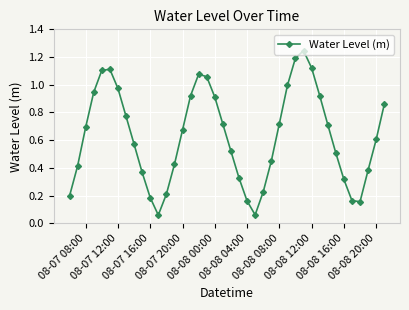

What is the sum of all values?

25.0